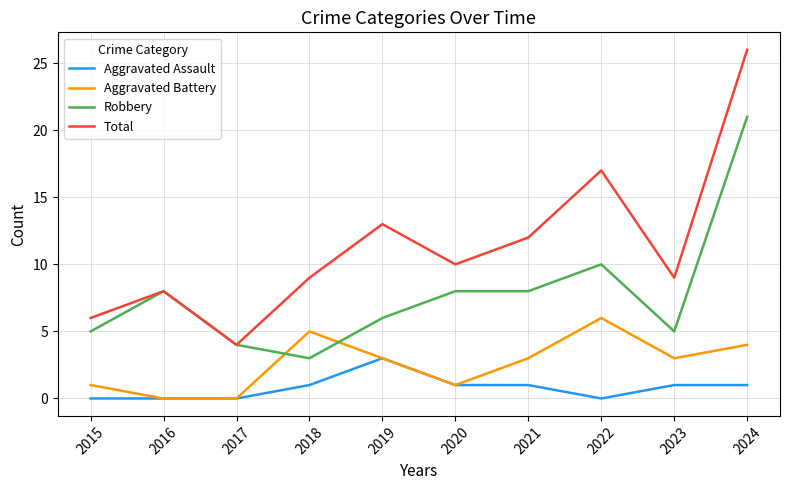

At how many categories does at least one series exceed 18?

1